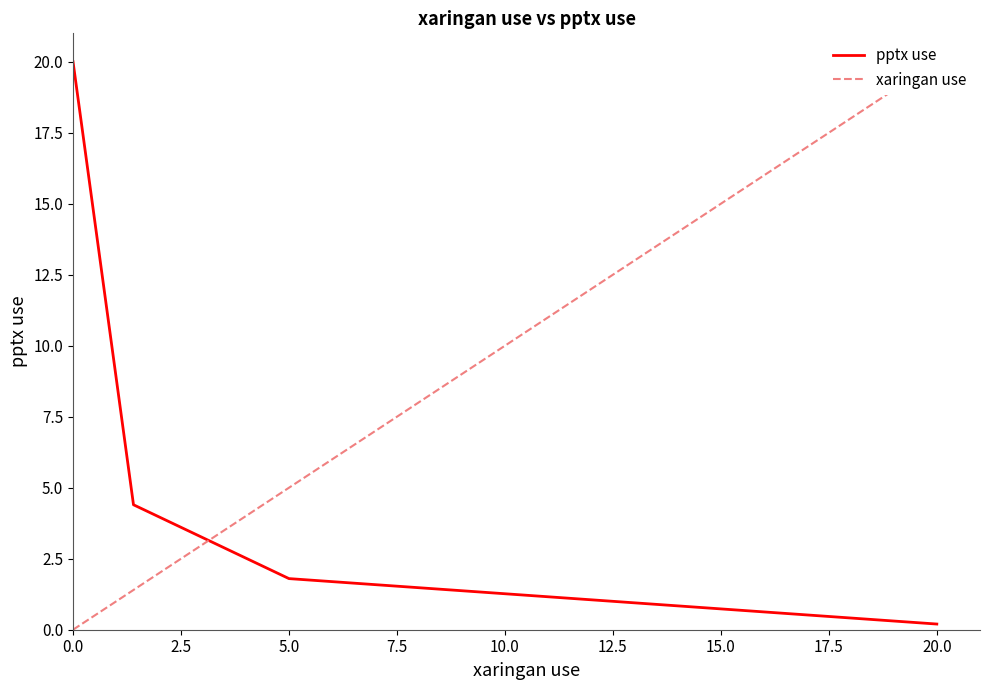

True or false: pptx use has a value of 1.8 at 5.0.

True